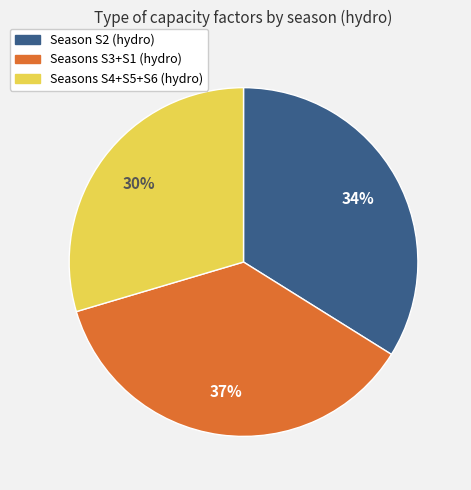

Is there a majority slice in this chart?

No